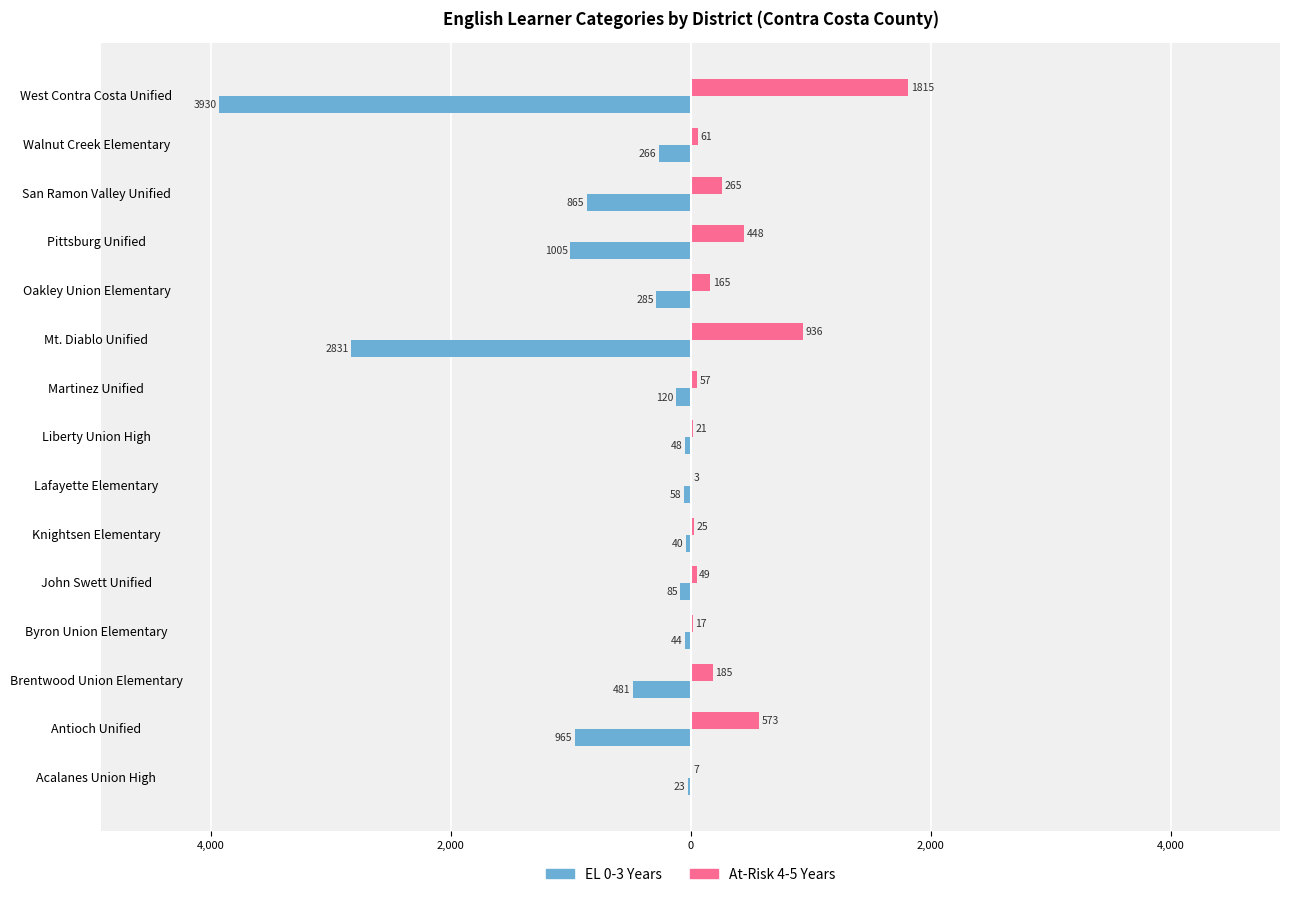

What are all the series names shown in the legend?

EL 0-3 Years, At-Risk 4-5 Years